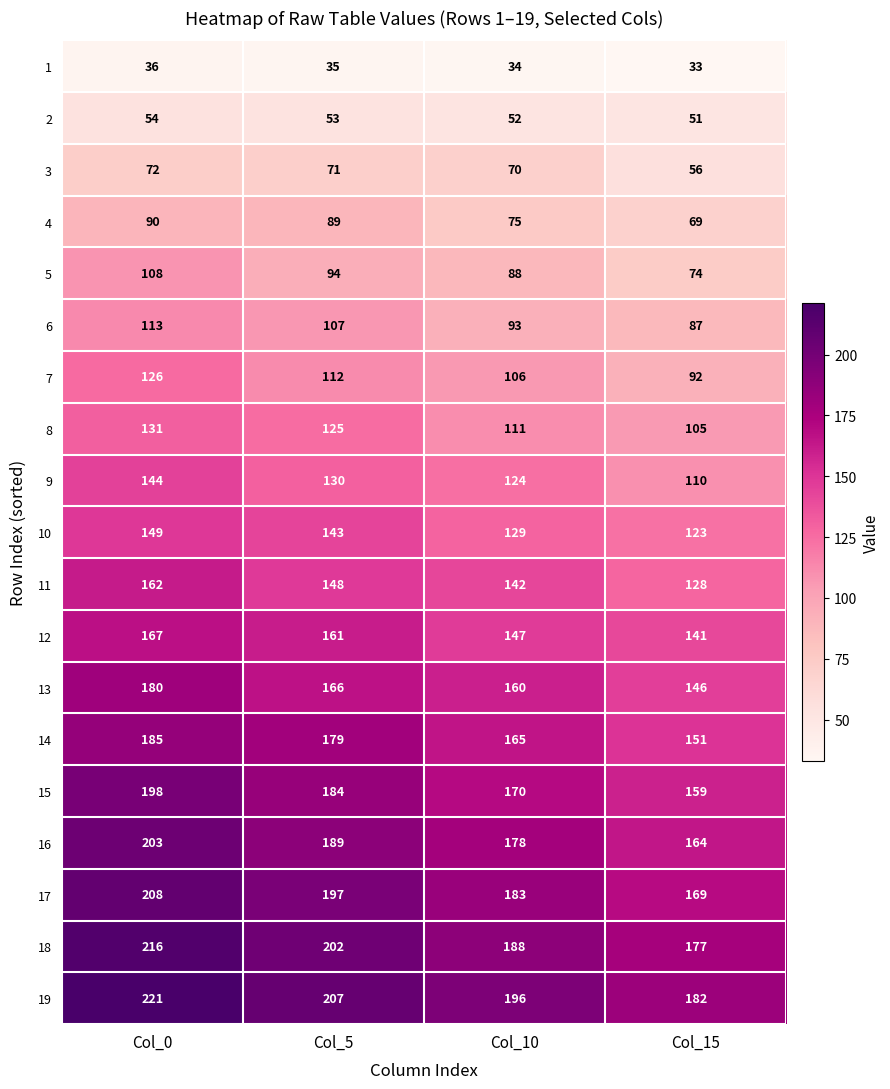

Rank the series by their maximum value, from highest to lowest.

19, 18, 17, 16, 15, 14, 13, 12, 11, 10, 9, 8, 7, 6, 5, 4, 3, 2, 1